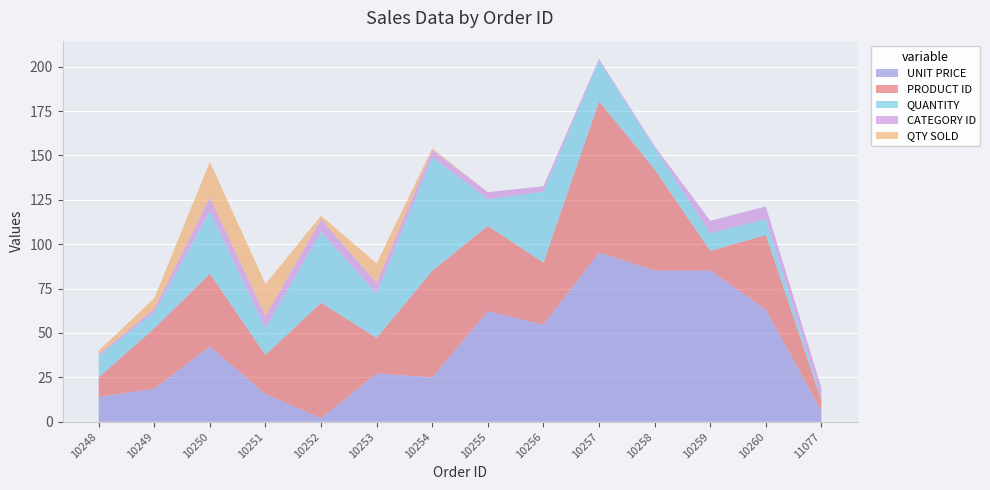

Reading right to left, extract all data points from this chart.

UNIT PRICE: 6.0	63.2	85.2	85.2	95.4	54.6	62.3	25.0	27.2	2.0	15.6	42.4	18.6	14.0
PRODUCT ID: 6.0	42.0	11.0	57.0	85.0	35.0	48.0	60.0	20.0	65.0	22.0	41.0	34.0	11.0
QUANTITY: 1.0	9.0	10.0	12.0	23.0	40.0	15.0	64.0	25.0	40.0	15.0	35.0	9.0	12.0
CATEGORY ID: 6.0	7.0	7.0	1.0	1.0	3.0	4.0	4.0	6.0	7.0	7.0	8.0	2.0	1.0
QTY SOLD: 0.0	0.0	0.0	0.0	0.0	0.0	0.0	1.0	11.0	2.0	18.0	20.0	6.0	2.0